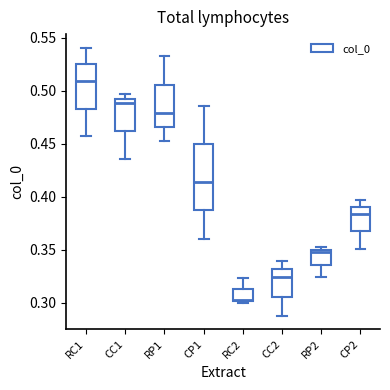

Which box's median line is the highest?

RC1